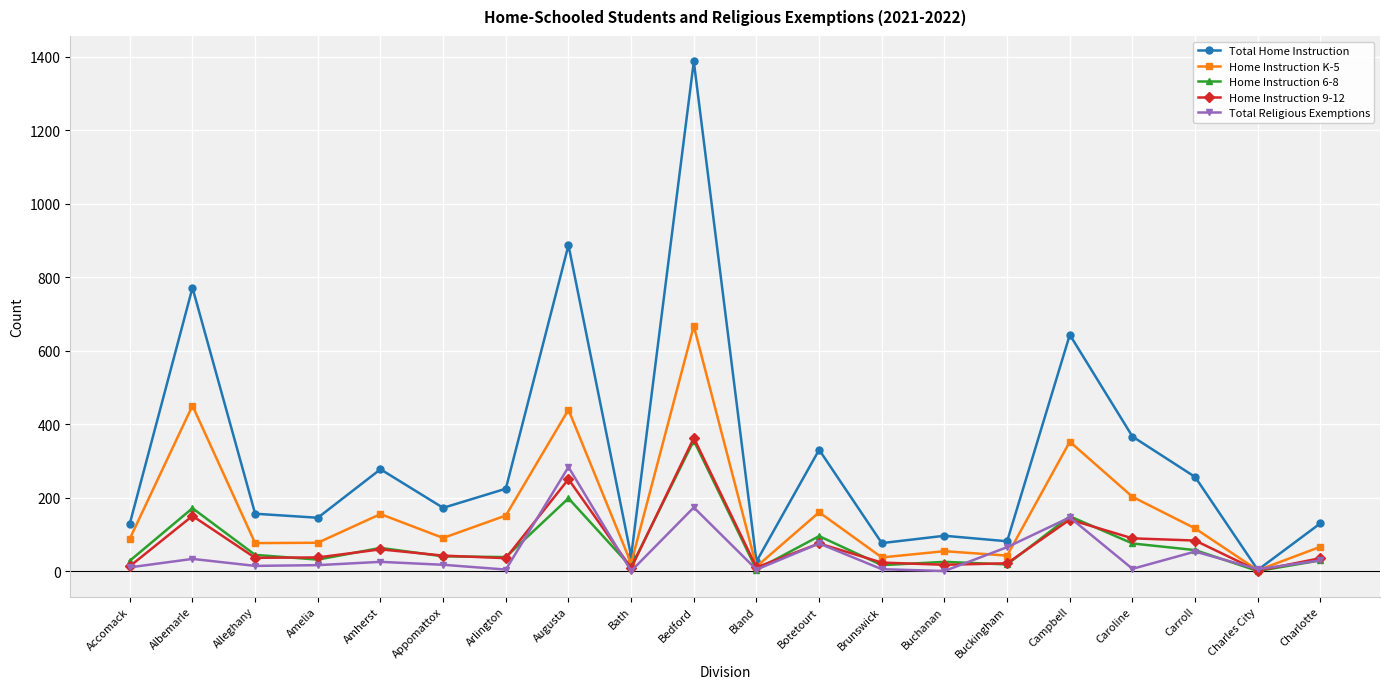

Which category has the highest value across all series?

Bedford